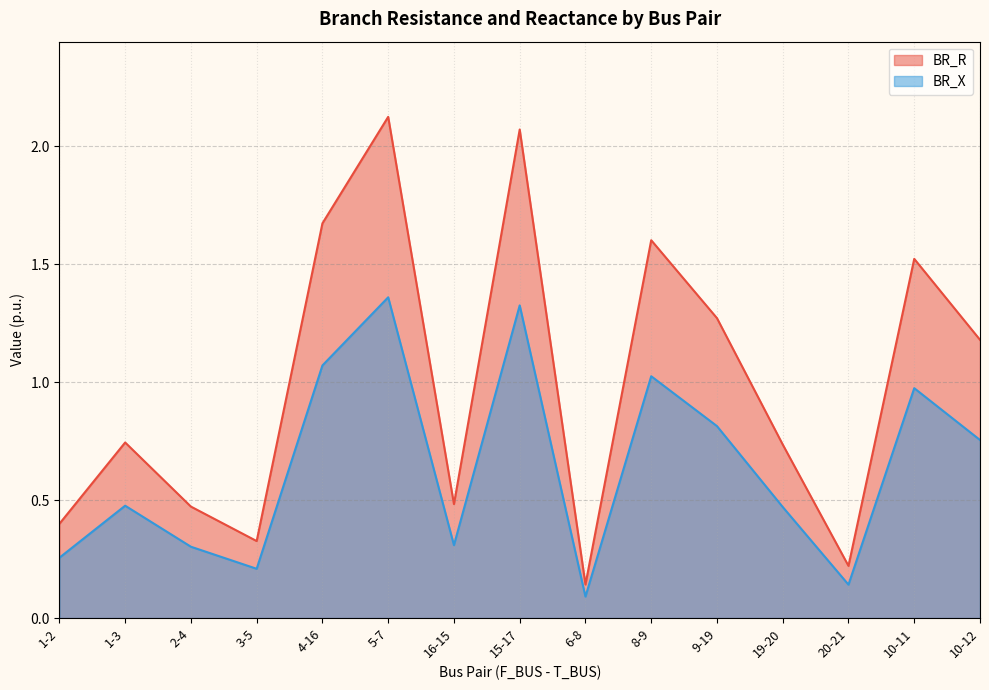

At which label is BR_X closest to 0?

6-8